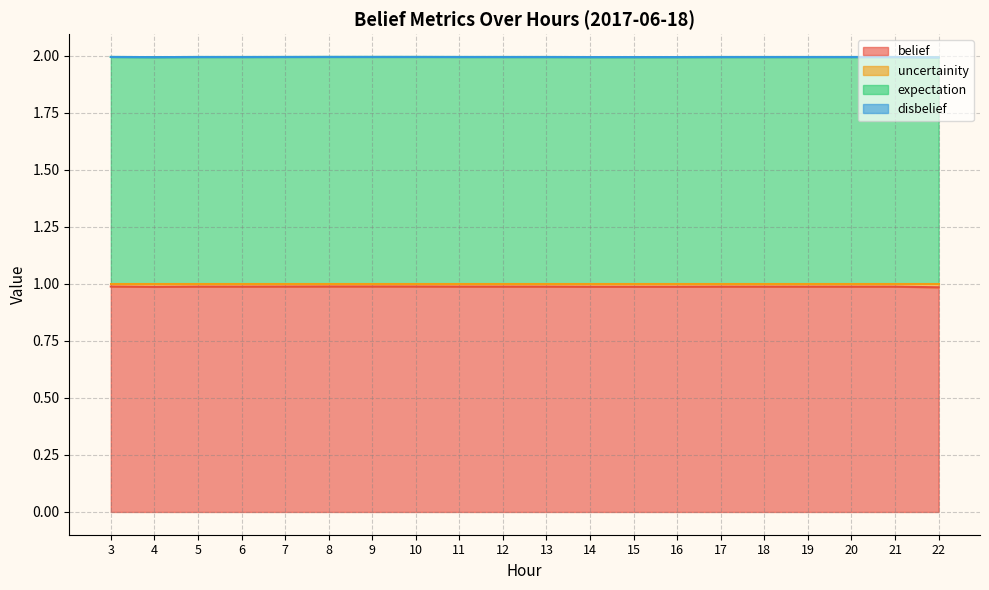

In expectation, how many points are lower than both neighbors (excluding endpoints)?

3